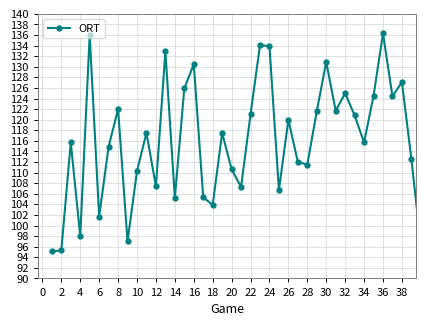

What is the average value?

116.2